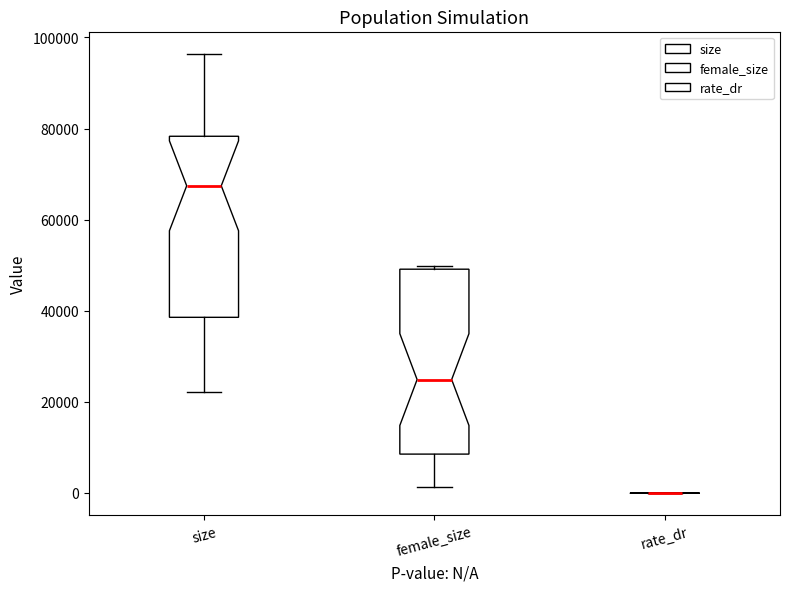

Reading left to right, transcribe this box plot: for each box, give where its median line is, the range the box spans, and where its two whiskers end, as read against the y-axis. The values are not printed on the chart, so give them approximately, as read against the axis.

size: median 68000, box 38000 to 78000, whiskers 22000 to 96000
female_size: median 24000, box 8000 to 50000, whiskers 2000 to 50000 (just above the box's upper edge)
rate_dr: box collapsed to a line at 0, whiskers 0 to 0